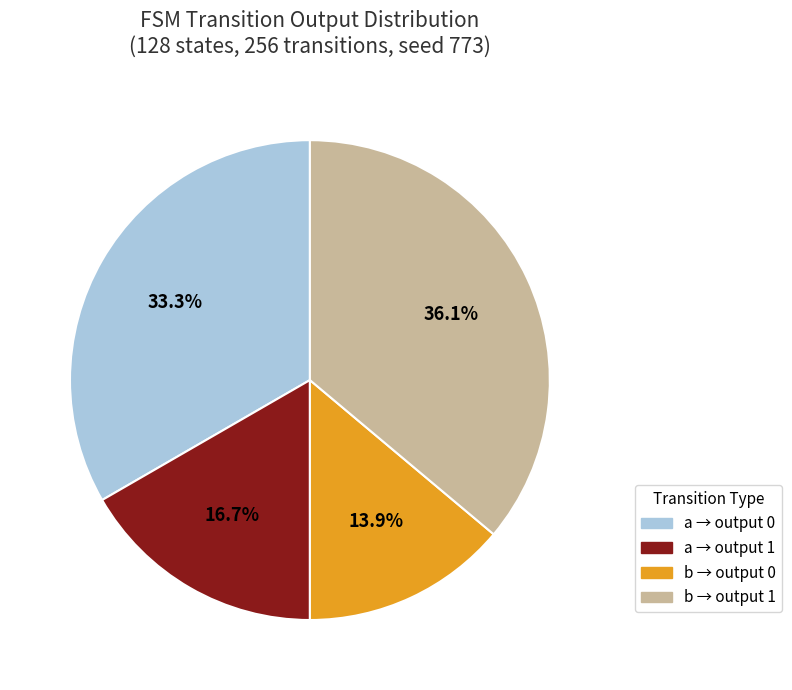

What is the ratio of the value at b → output 1 to the value at b → output 0?

2.6